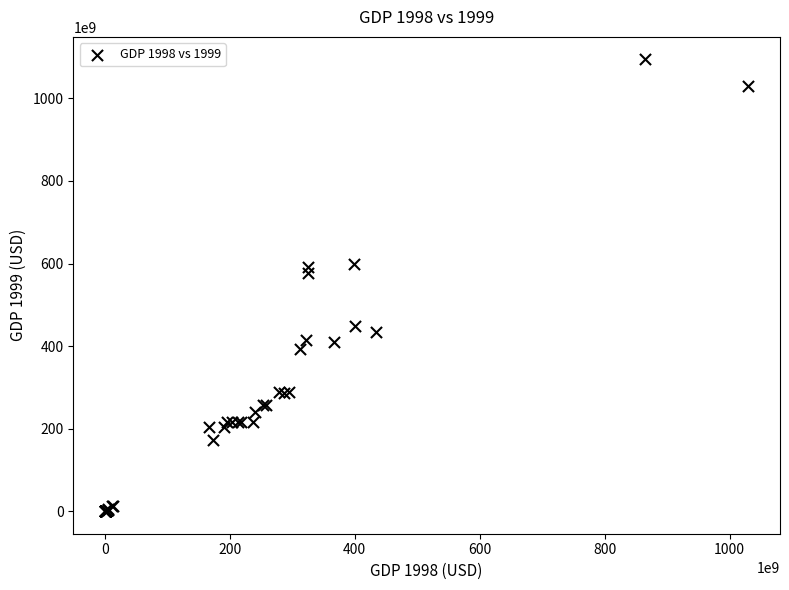

What Y value in the scatter plot is closest to 547424220810?

577170761956.4